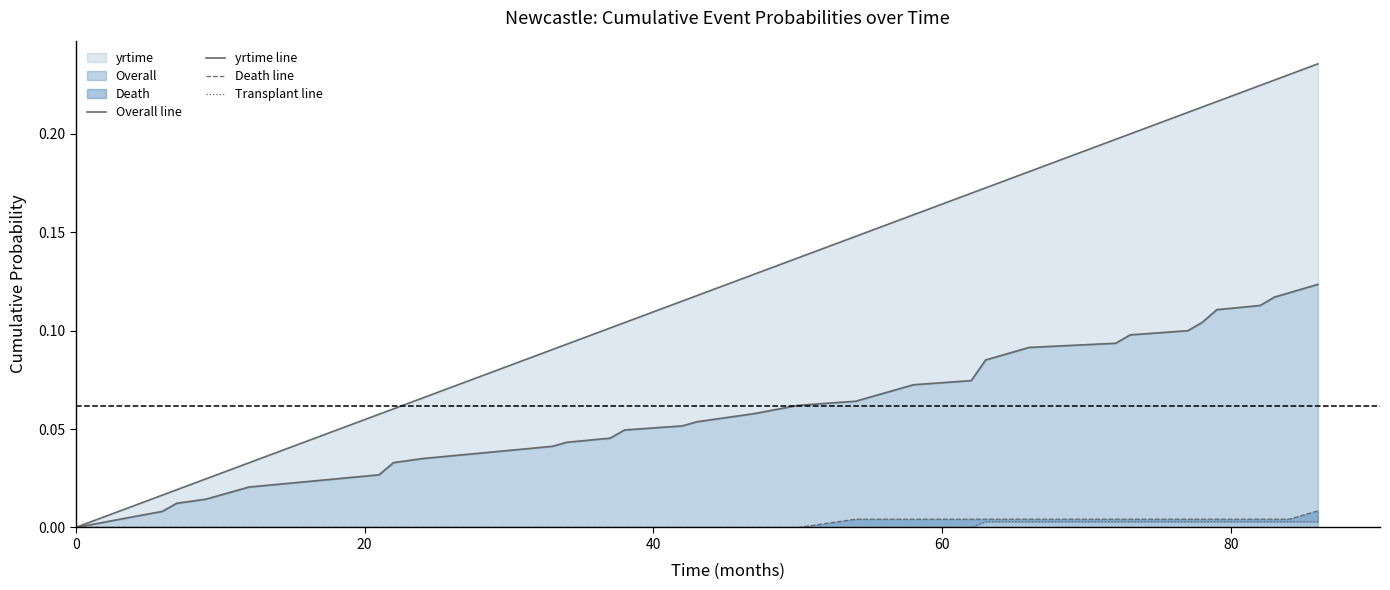

True or false: yrtime line and Transplant line intersect in this chart.

False